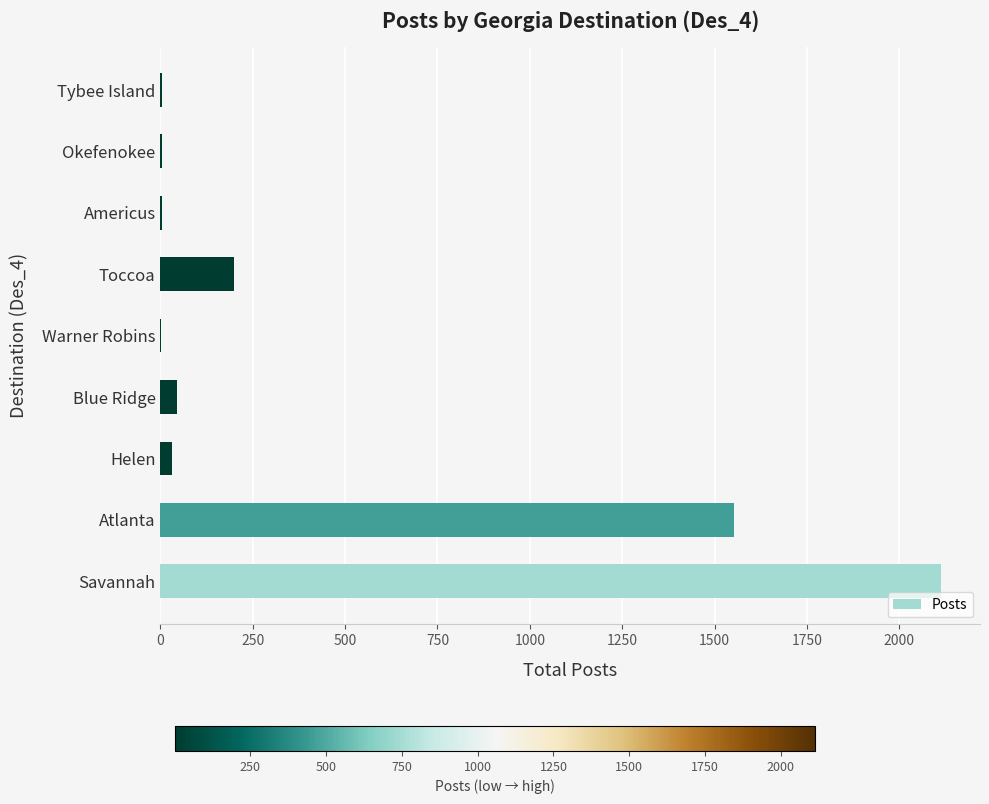

The value at Toccoa is 345. True or false?

False